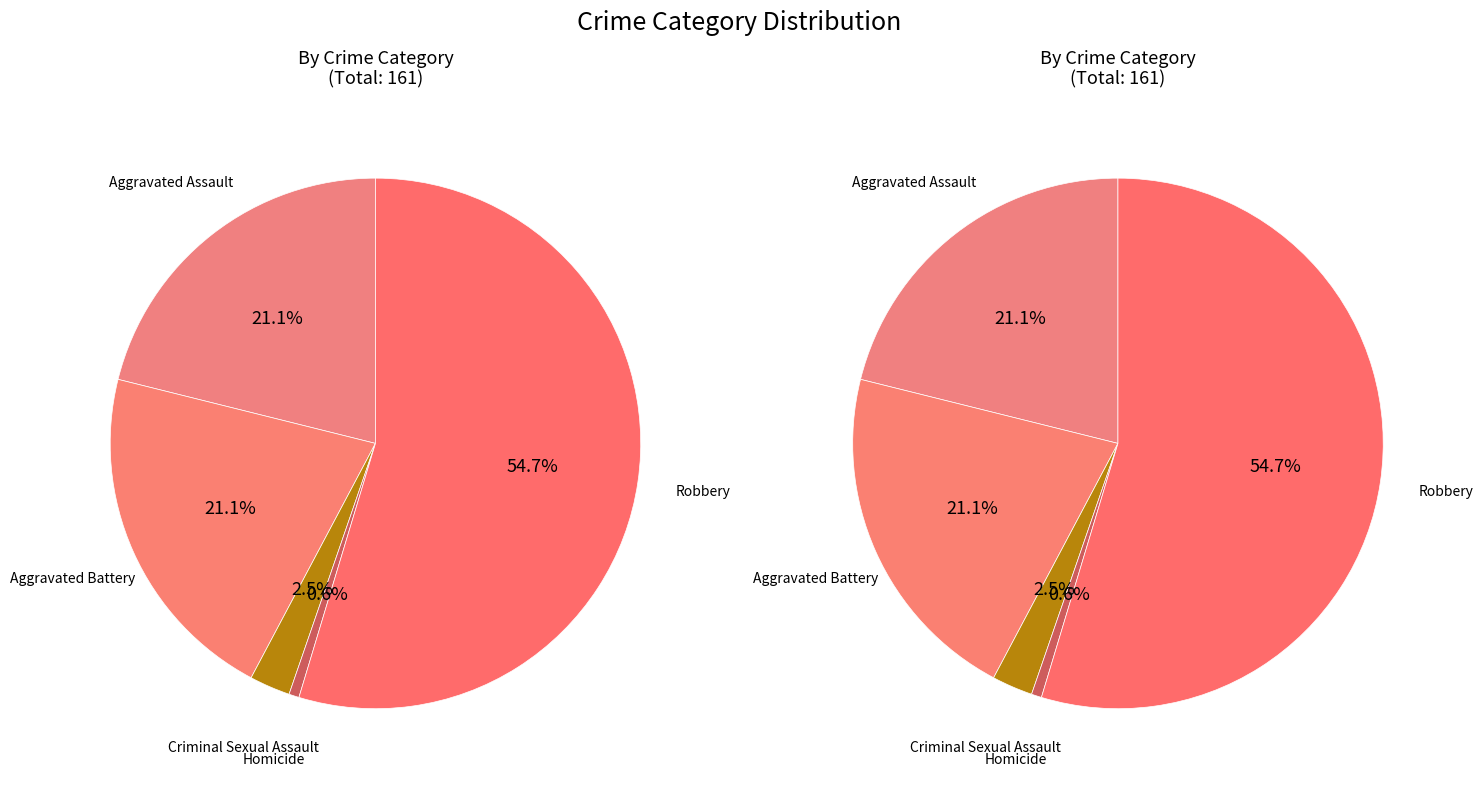

True or false: Criminal Sexual Assault accounts for 16% of the total.

False